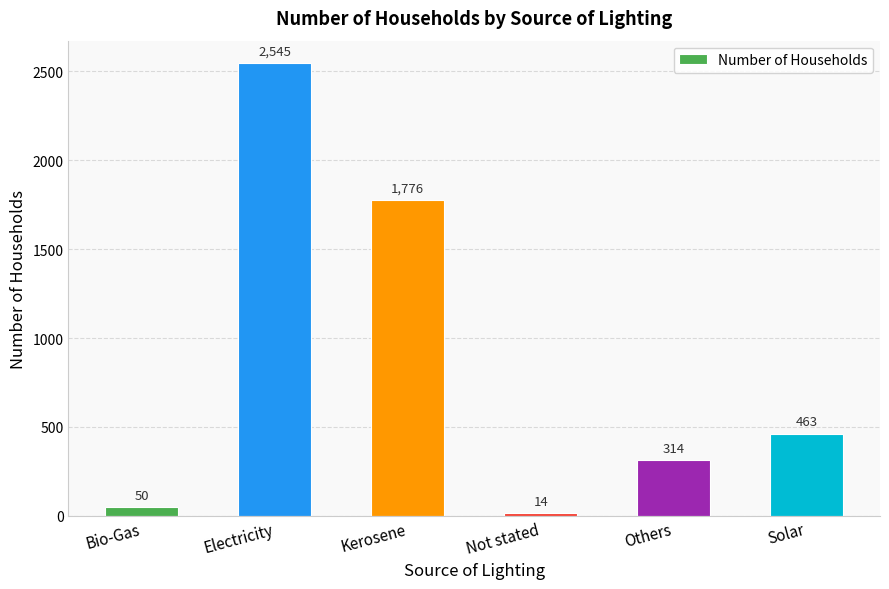

At which label is the value closest to 1279?

Kerosene